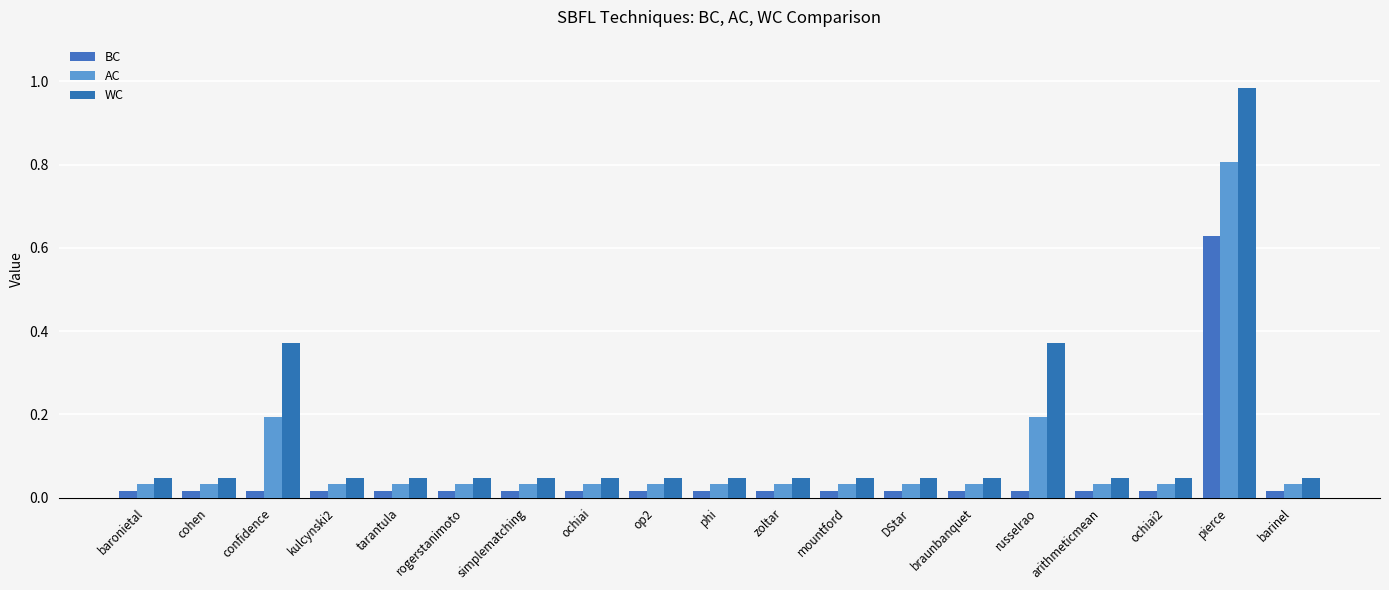

What is the maximum value for BC?

0.6